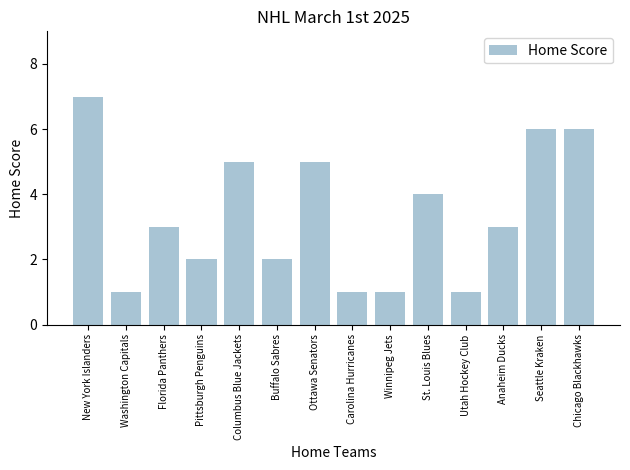

What is the label of the 2nd bar from the left?

Washington Capitals